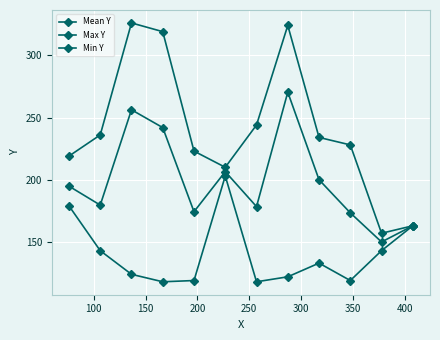

How many data points in Min Y are less than 133?

6